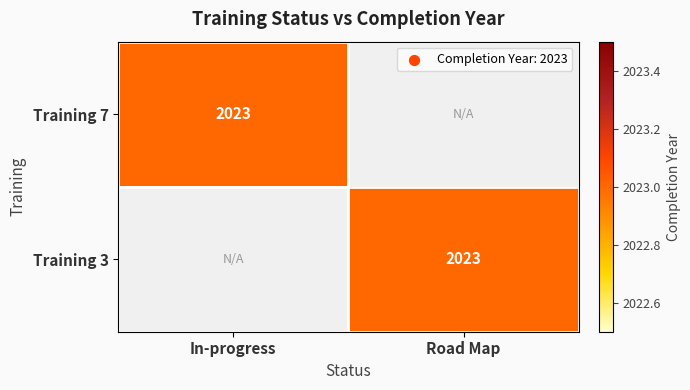

Reading right to left, transcribe all the data shown in this chart.

Training 7: 0	2023
Training 3: 2023	0